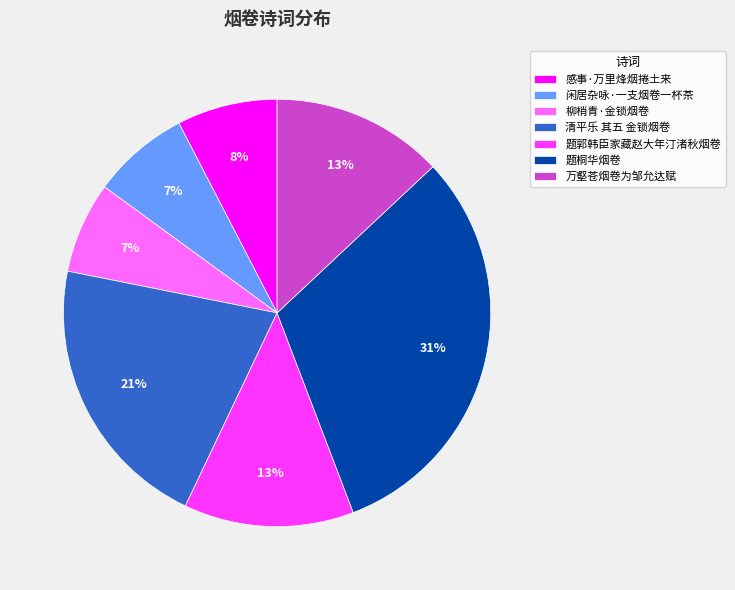

To the nearest percent, what is the combined percentage of 清平乐 其五 金锁烟卷 and 闲居杂咏·一支烟卷一杯茶?

28%